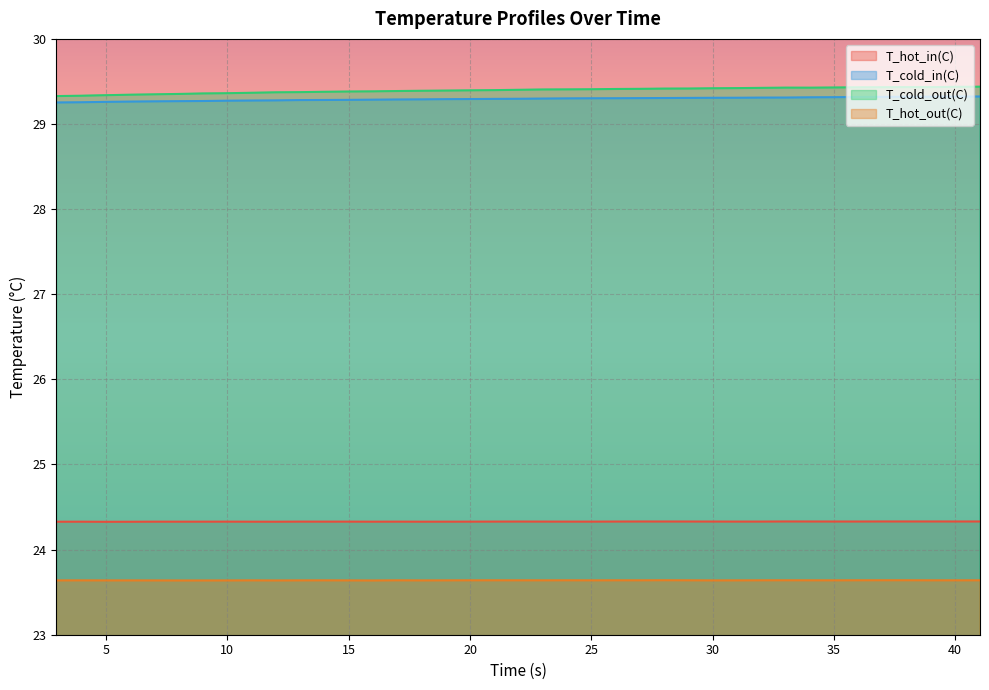

Reading right to left, list all the values displayed in this chart.

T_hot_in(C): 24.3	24.3	24.3	24.3	24.3	24.3	24.3	24.3	24.3	24.3	24.3	24.3	24.3	24.3	24.3	24.3	24.3	24.3	24.3	24.3	24.3	24.3	24.3	24.3	24.3	24.3	24.3	24.3	24.3	24.3	24.3	24.3	24.3	24.3	24.3	24.3	24.3	24.3	24.3
T_cold_in(C): 29.3	29.3	29.3	29.3	29.3	29.3	29.3	29.3	29.3	29.3	29.3	29.3	29.3	29.3	29.3	29.3	29.3	29.3	29.3	29.3	29.3	29.3	29.3	29.3	29.3	29.3	29.3	29.3	29.3	29.3	29.3	29.3	29.3	29.3	29.3	29.3	29.3	29.3	29.3
T_cold_out(C): 29.4	29.4	29.4	29.4	29.4	29.4	29.4	29.4	29.4	29.4	29.4	29.4	29.4	29.4	29.4	29.4	29.4	29.4	29.4	29.4	29.4	29.4	29.4	29.4	29.4	29.4	29.4	29.4	29.4	29.4	29.4	29.4	29.4	29.4	29.3	29.3	29.3	29.3	29.3
T_hot_out(C): 23.6	23.6	23.6	23.6	23.6	23.6	23.6	23.6	23.6	23.6	23.6	23.6	23.6	23.6	23.6	23.6	23.6	23.6	23.6	23.6	23.6	23.6	23.6	23.6	23.6	23.6	23.6	23.6	23.6	23.6	23.6	23.6	23.6	23.6	23.6	23.6	23.6	23.6	23.6